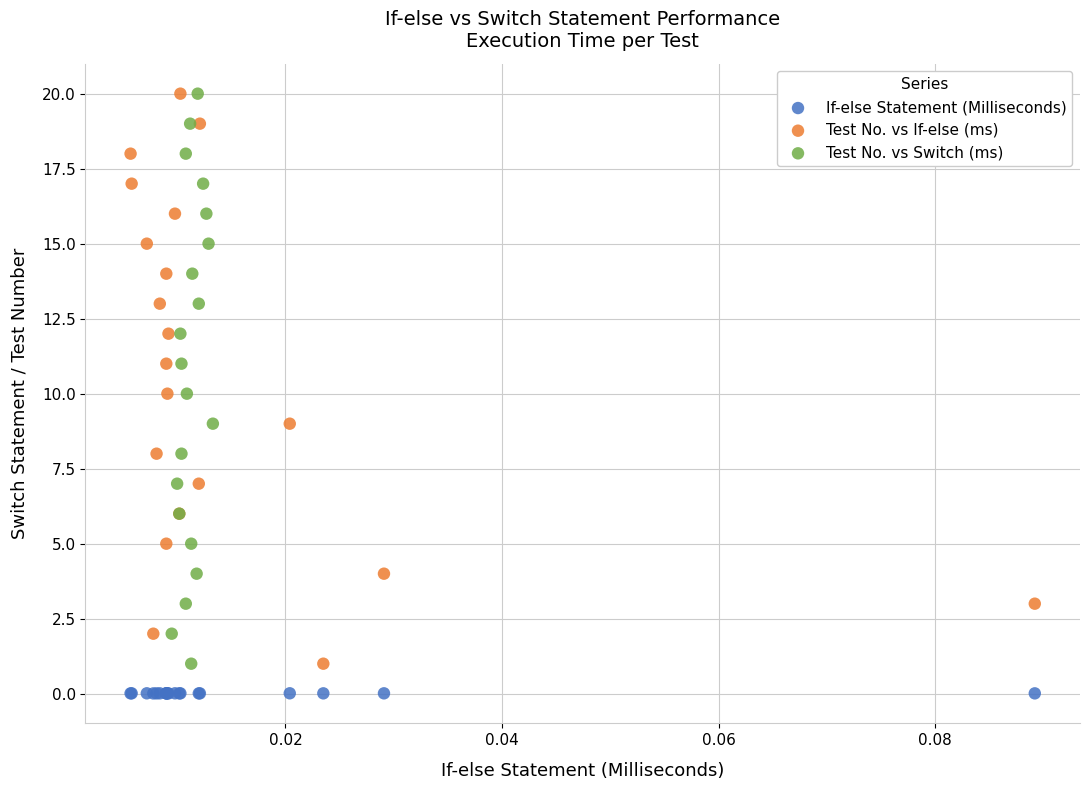

Which series contains the lowest Y value?

If-else Statement (Milliseconds)